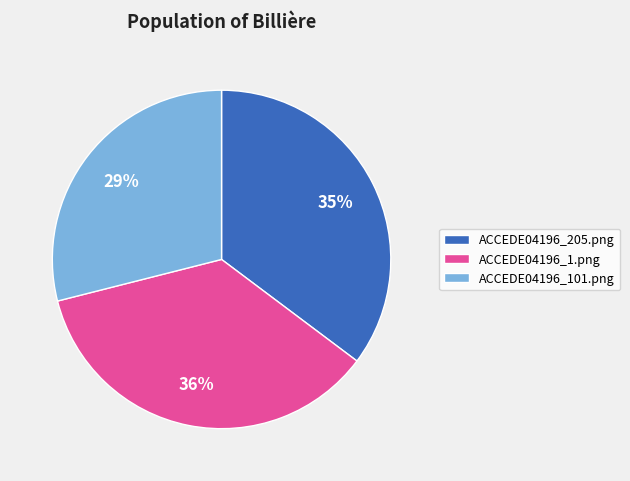

To the nearest percent, what is the combined percentage of ACCEDE04196_1.png and ACCEDE04196_205.png?

71%